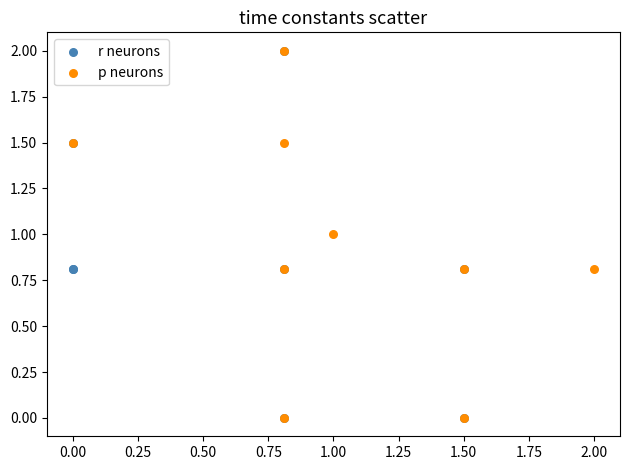

What are all the series names shown in the legend?

r neurons, p neurons